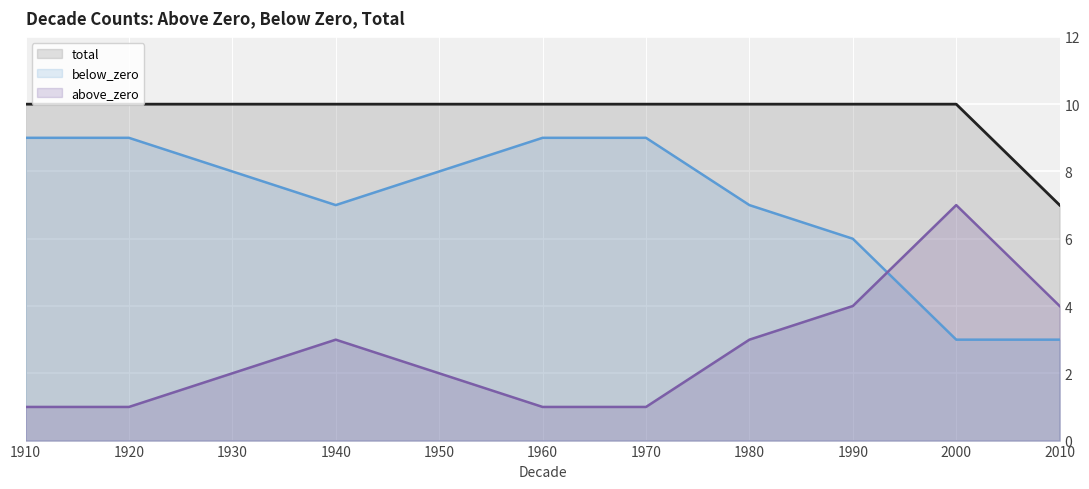

True or false: below_zero and above_zero cross at least once.

True